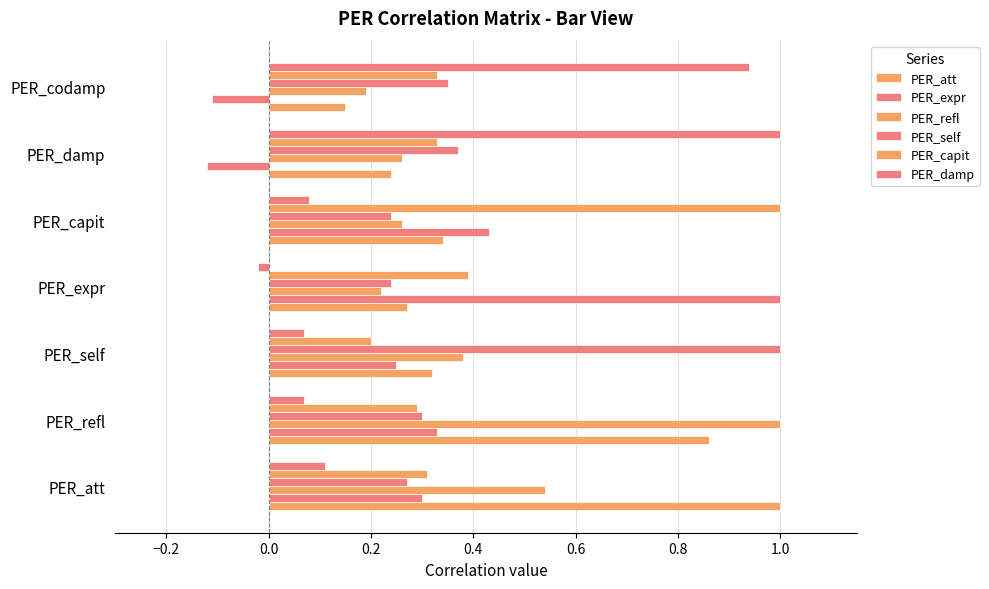

Count the number of categories in the chart.

7